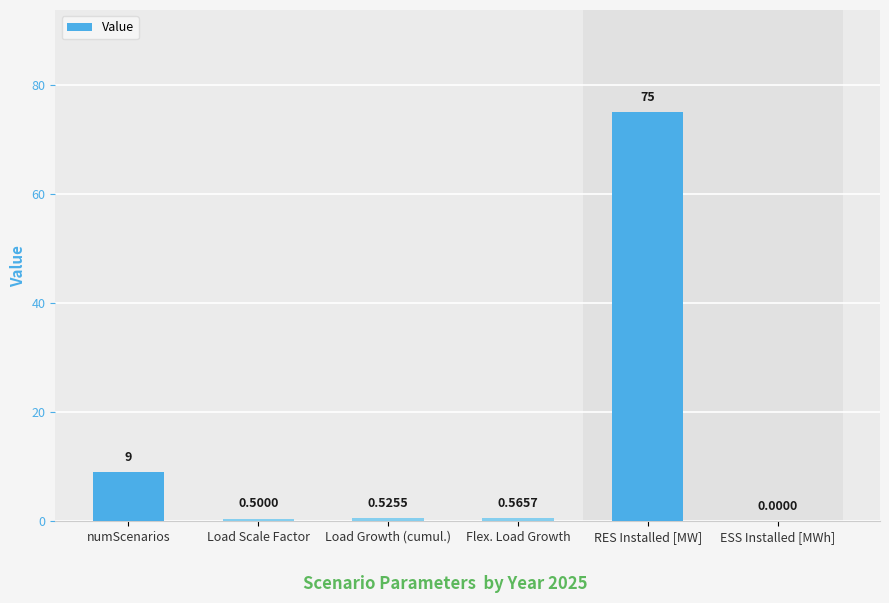

What is the difference between the values at RES Installed [MW] and Flex. Load Growth?

74.4